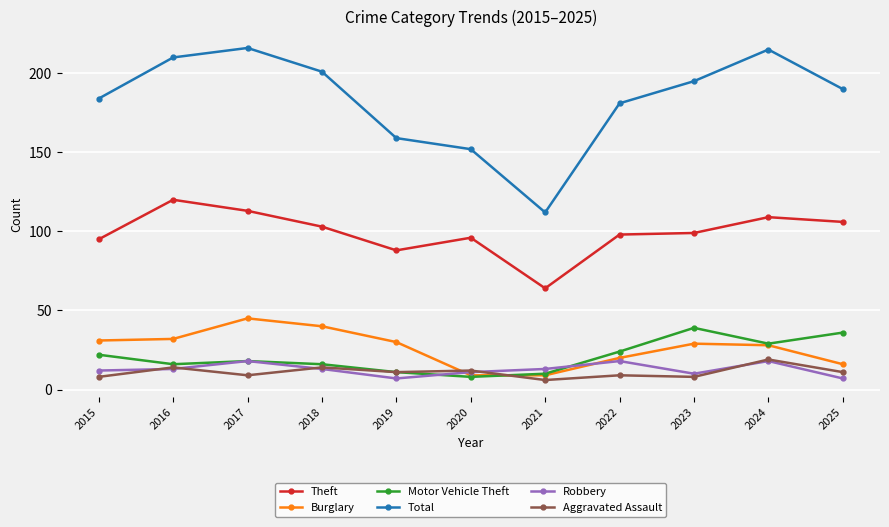

True or false: Burglary has more than 1 interior local peaks.

True